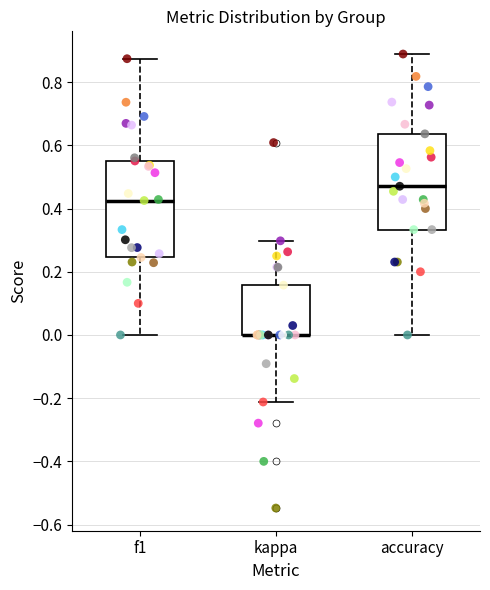

Reading left to right, read every box against the y-axis: the position of its median line, the range the box covers, and the ends of its whiskers. The values are not printed on the chart, so give them approximately, as read against the axis.

f1: median 0.42, box 0.24 to 0.56, whiskers 0.00 to 0.88
kappa: median 0.00 (drawn on the box's lower edge), box 0.00 to 0.16, whiskers -0.22 to 0.30
accuracy: median 0.48, box 0.34 to 0.64, whiskers 0.00 to 0.88